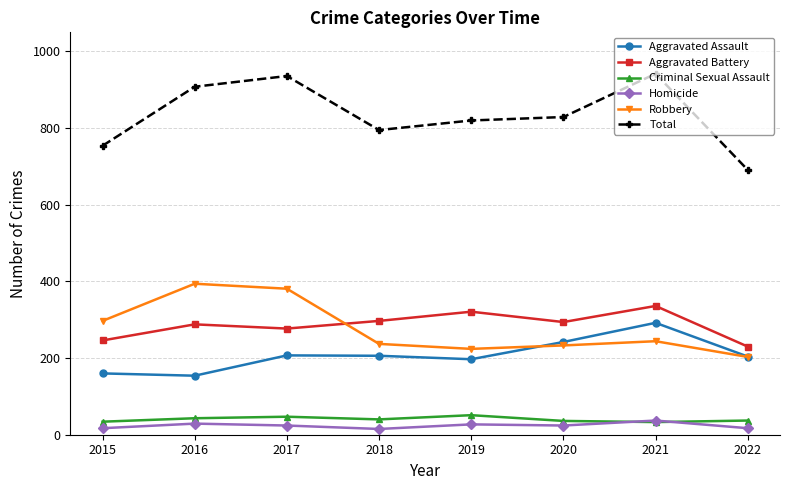

What is the maximum value shown in the chart?

942